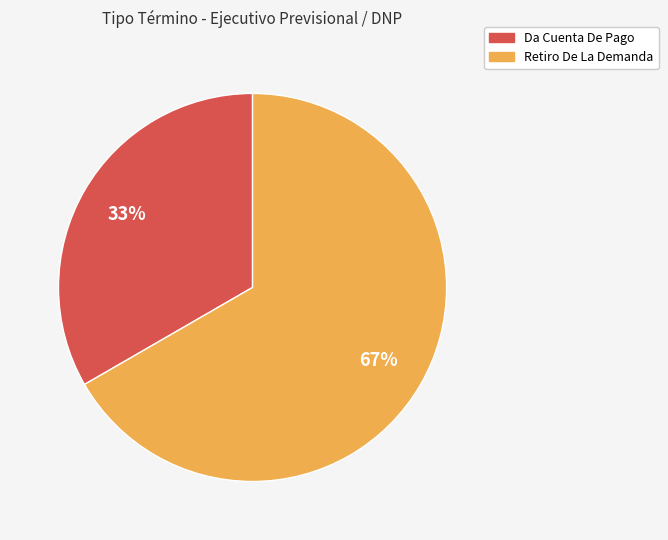

Which slice is the smallest?

Da Cuenta De Pago